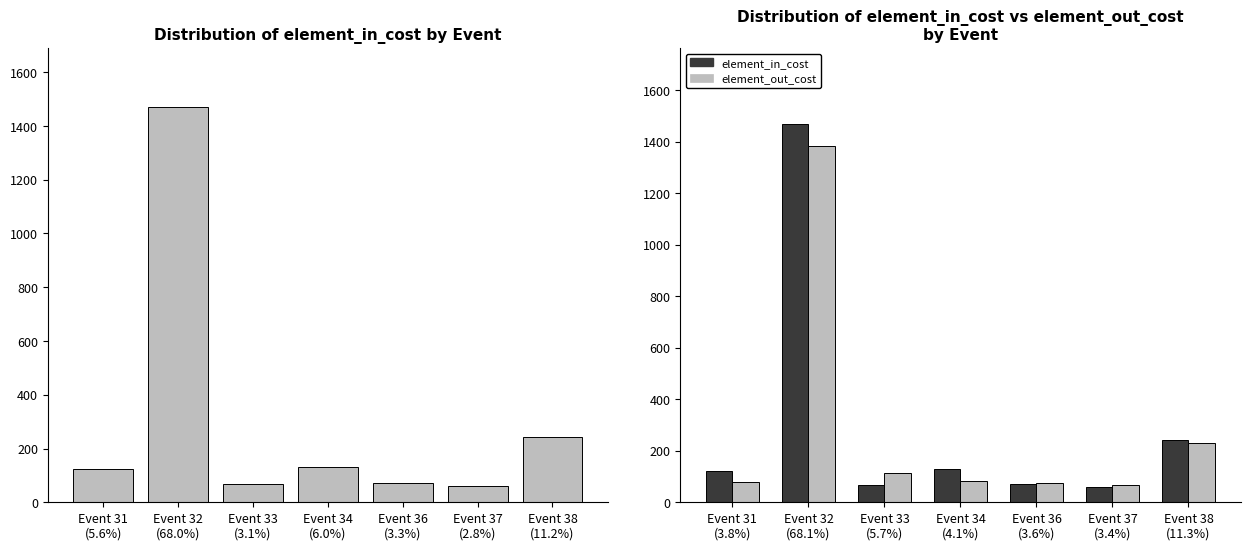

The value of element_out_cost at Event 31 (3.8%) is 77. True or false?

True